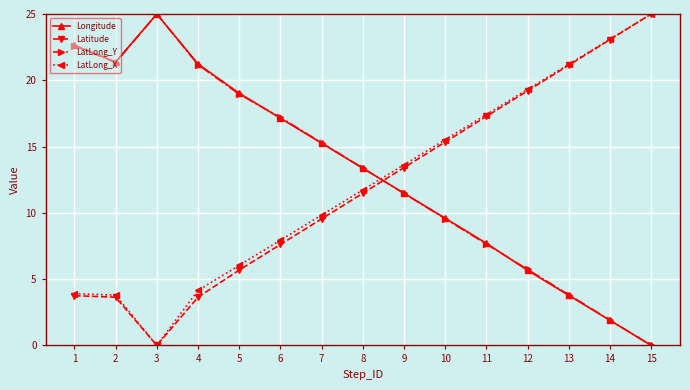

Where do LatLong_X and Longitude first cross each other?

8 and 9